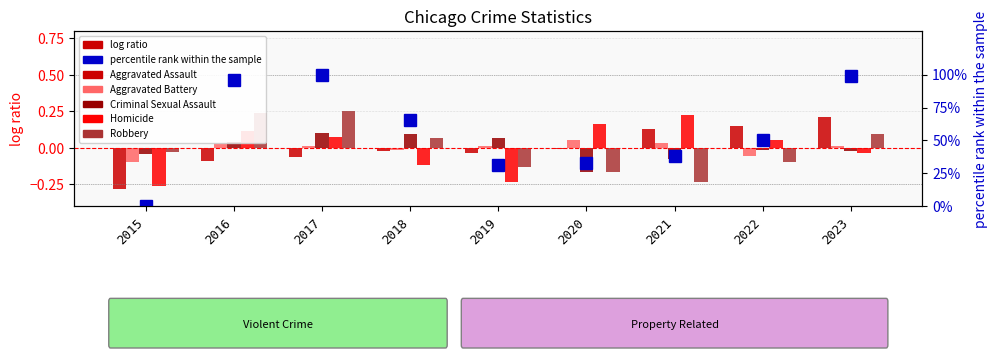

Rank the categories by Aggravated Battery value from lowest to highest.

2015, 2022, 2018, 2023, 2019, 2017, 2016, 2021, 2020